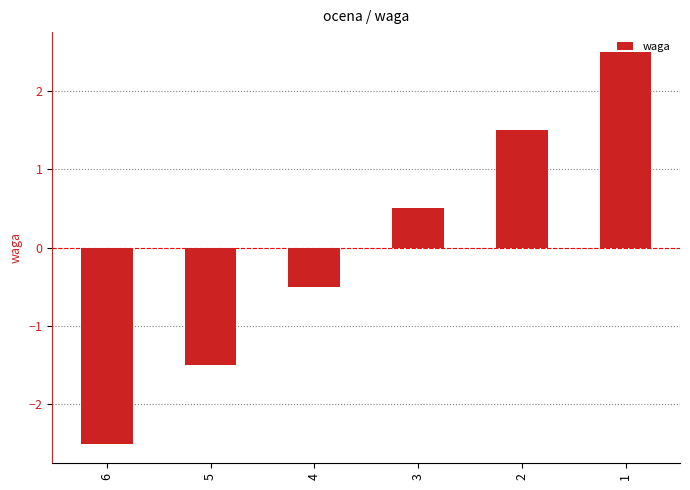

What is the difference between the second highest and second lowest values?

3.0